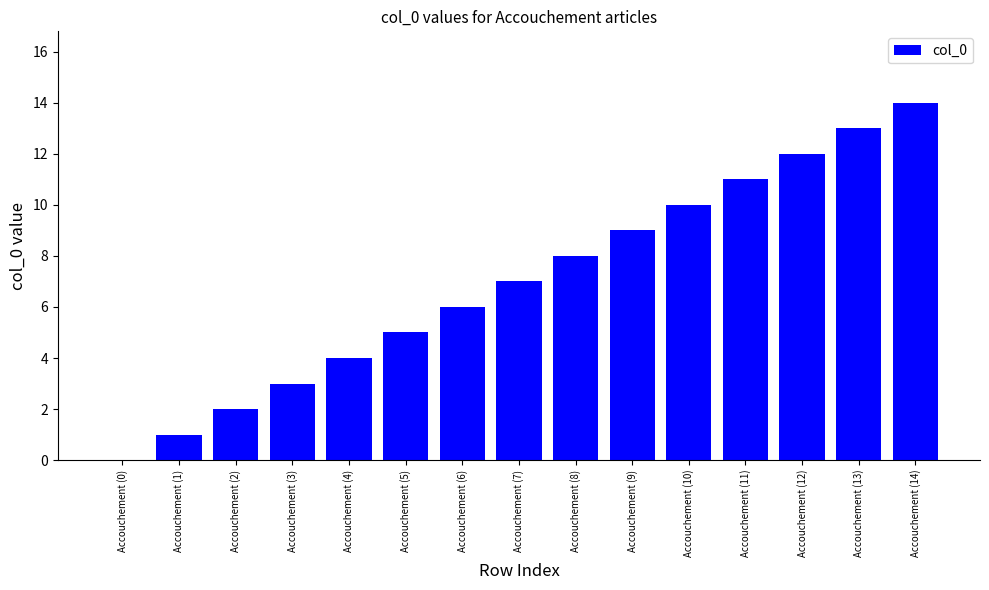

Between Accouchement (11) and Accouchement (10), which is larger?

Accouchement (11)